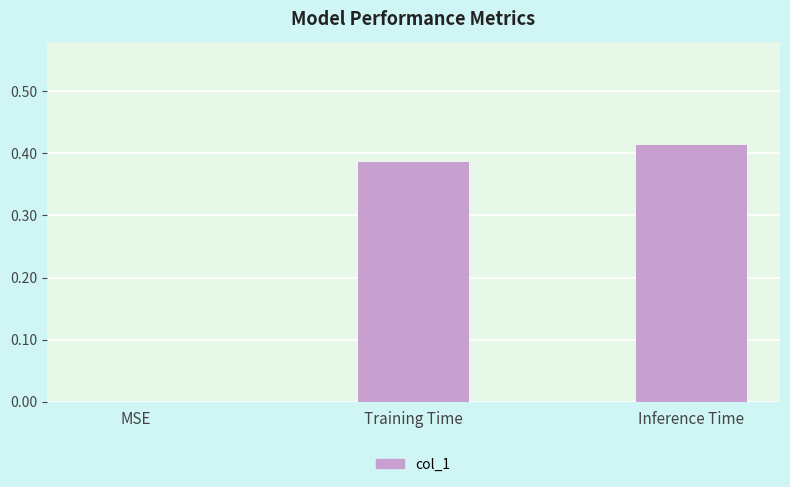

Which has a higher value, Inference Time or MSE?

Inference Time